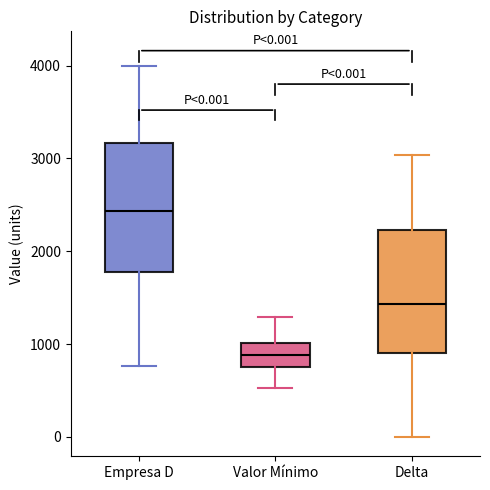

Which box has the highest median line?

Empresa D